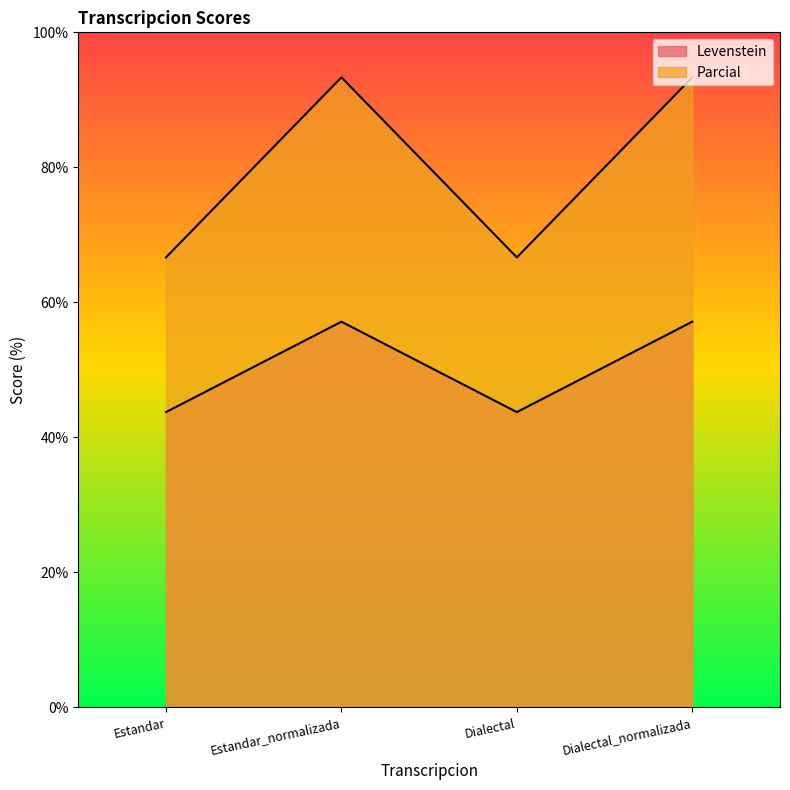

True or false: Levenstein and Parcial intersect in this chart.

False